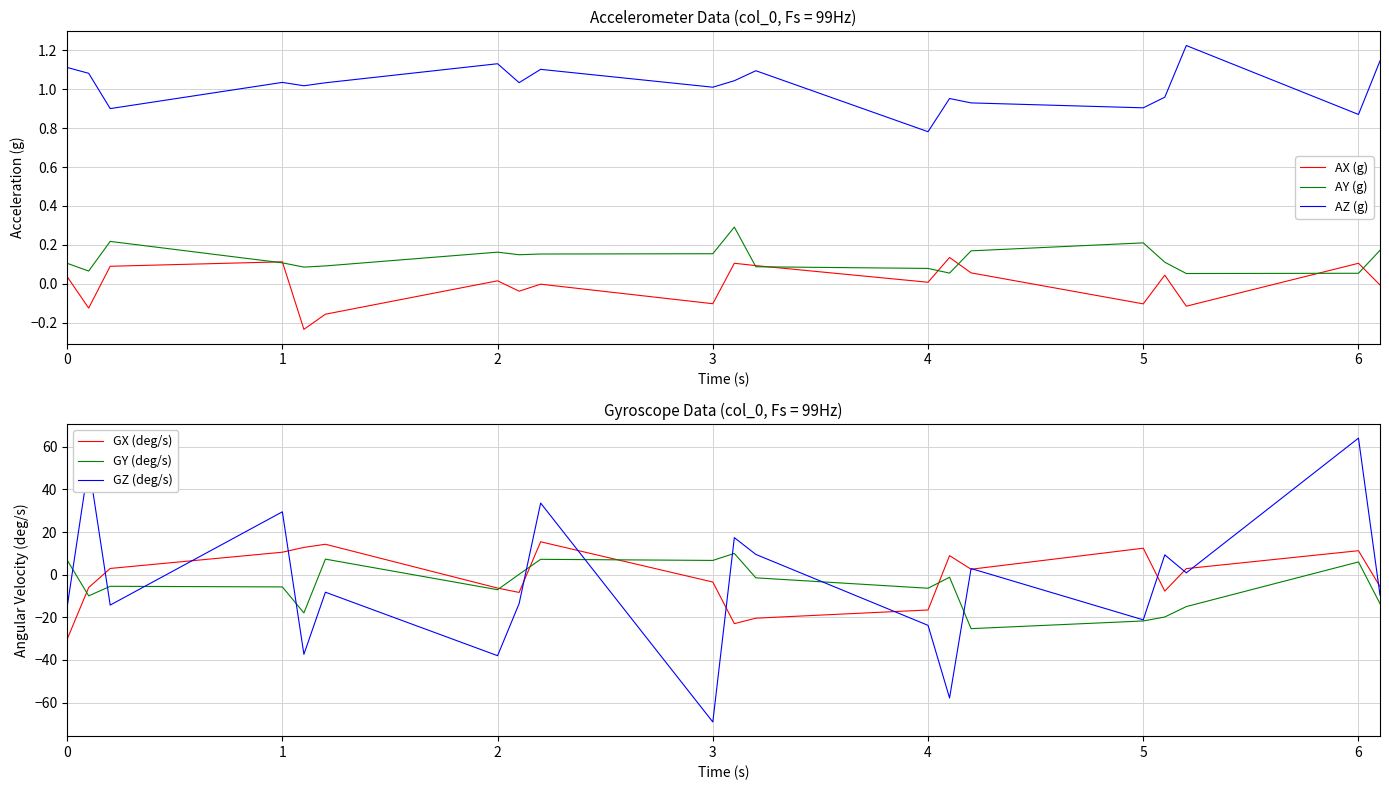

What is the average value of the GZ (deg/s) series?

-4.4